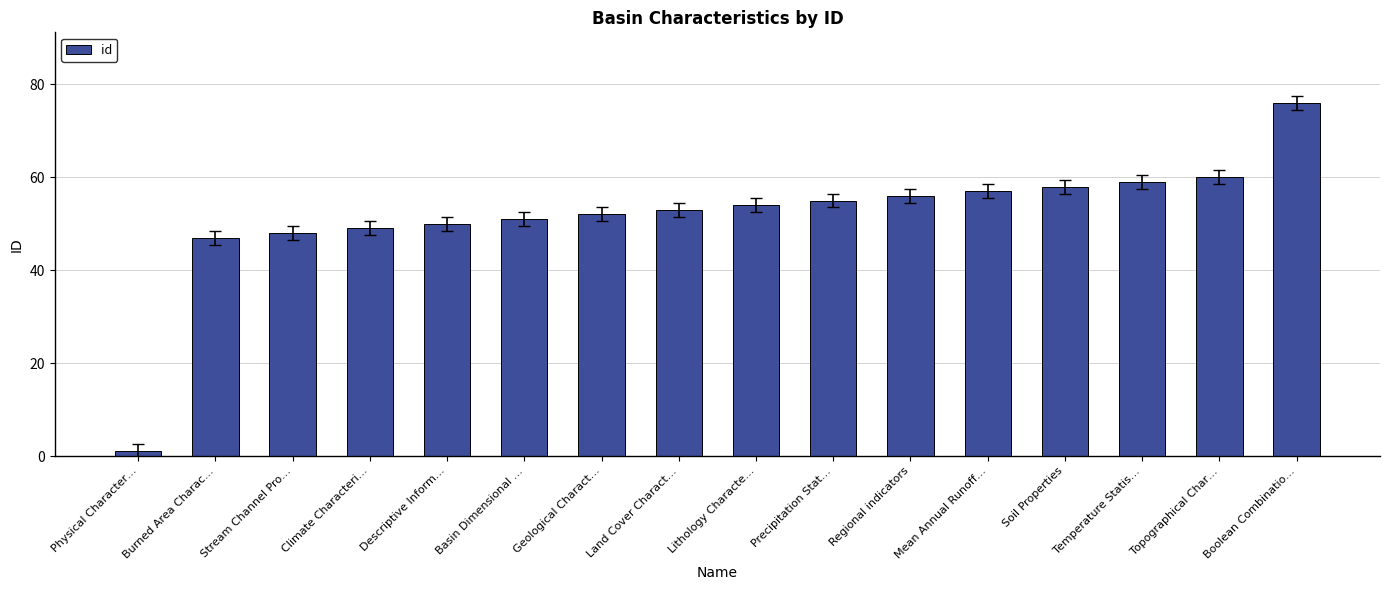

What is the sum of all values?

826